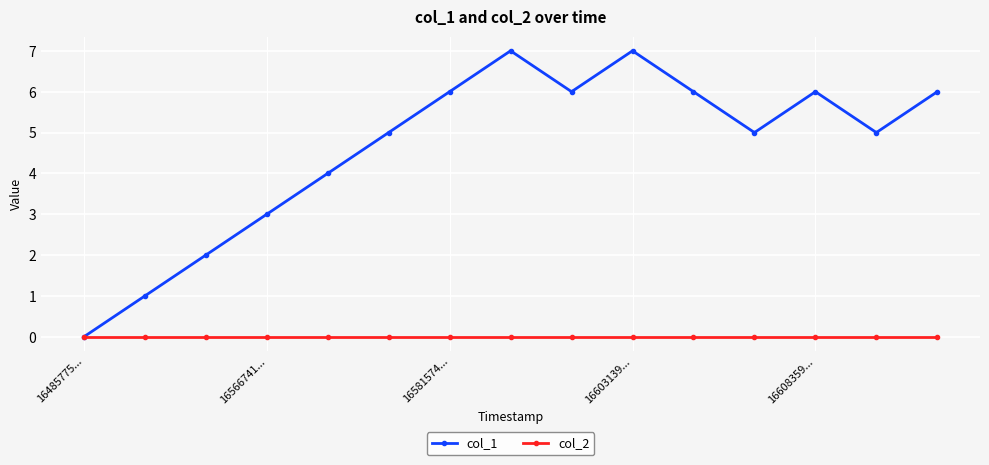

Which series has the largest total across all categories?

col_1